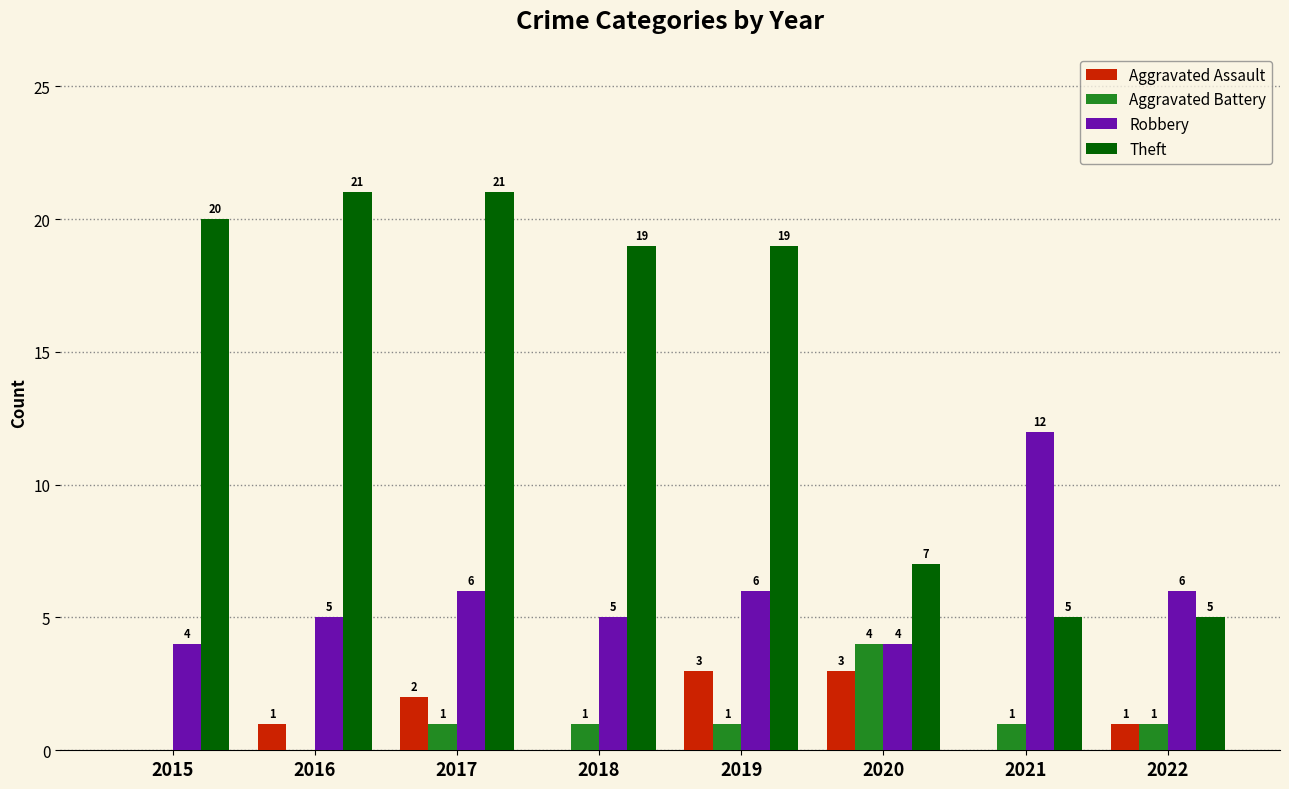

Which series changed the most between 2021 and 2022?

Robbery